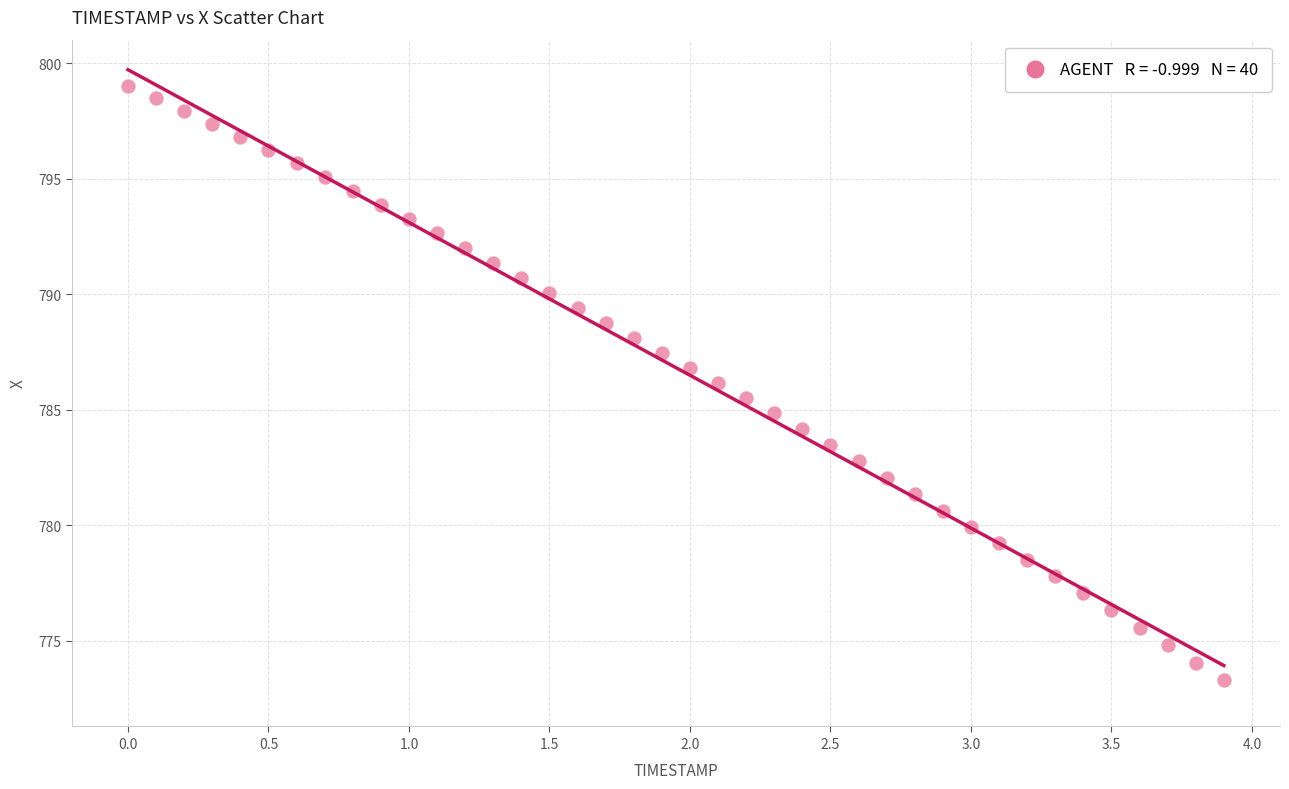

What is the range of X values (max minus min)?

3.9